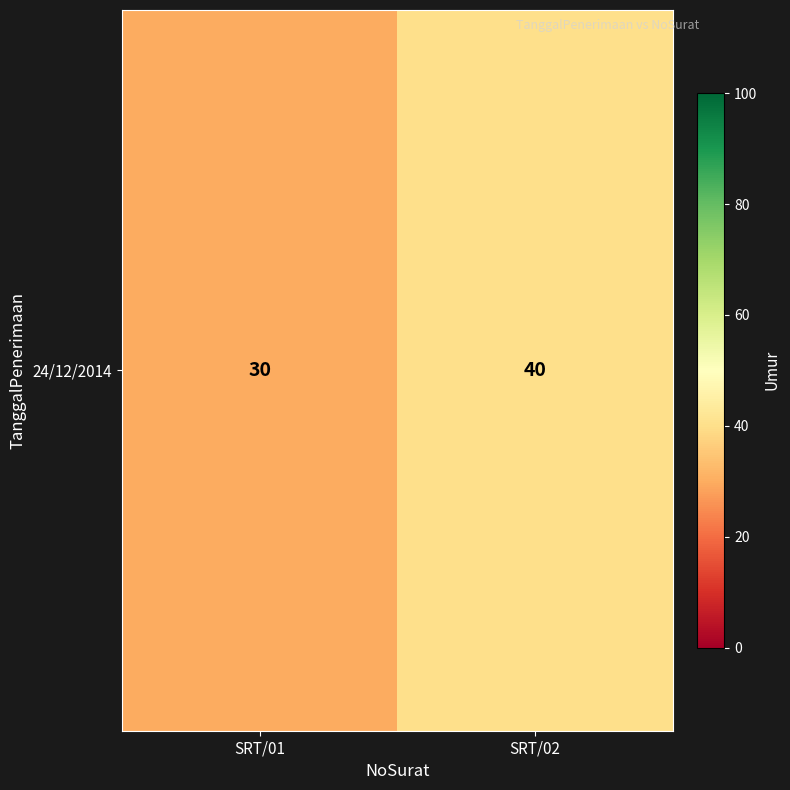

What is the change in value from SRT/01 to SRT/02?

+10